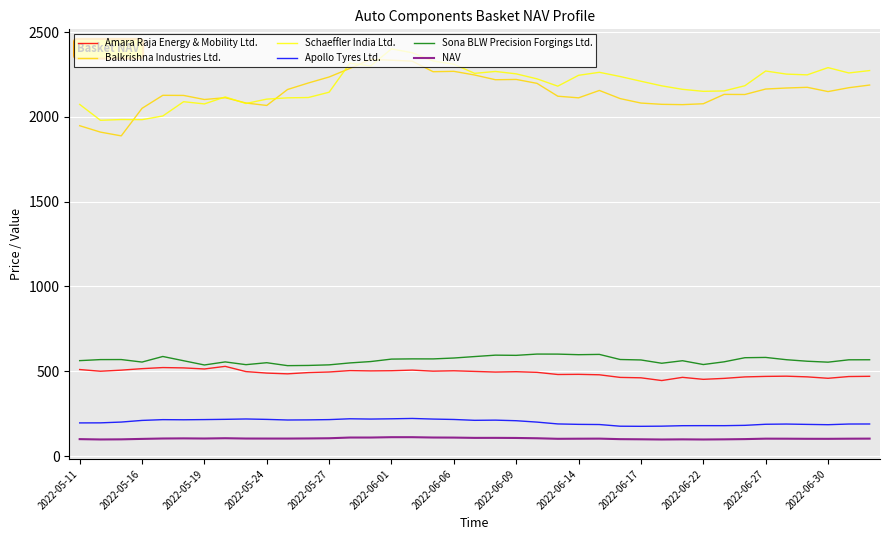

Which series has the largest total across all categories?

Schaeffler India Ltd.